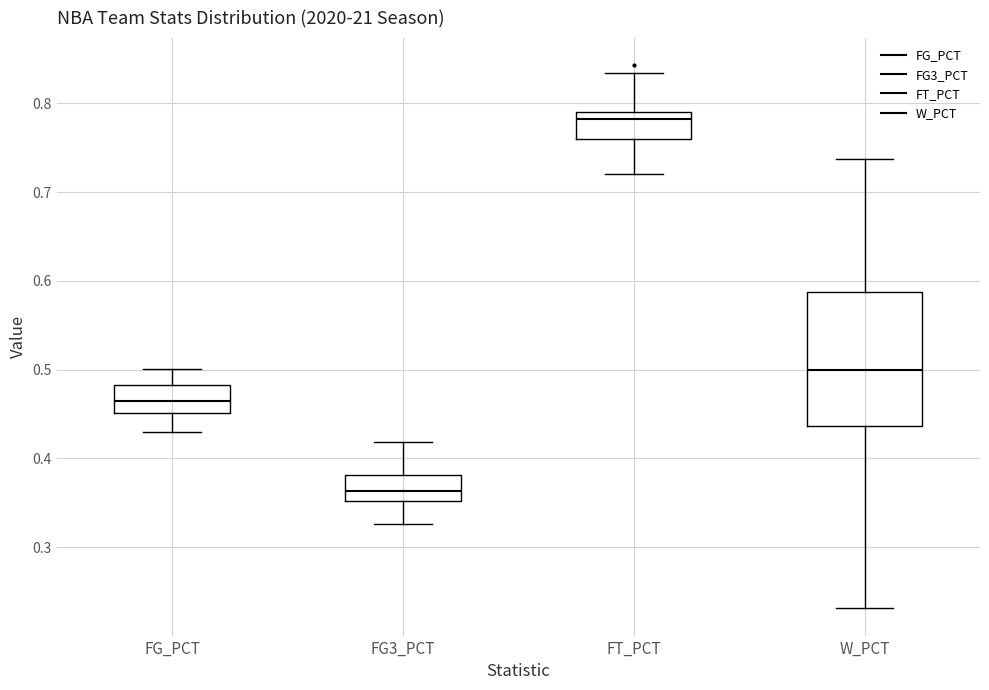

Where is the lower edge of the box for FG3_PCT on the y-axis? The values are not printed on the chart, so give them approximately, as read against the axis.

0.35